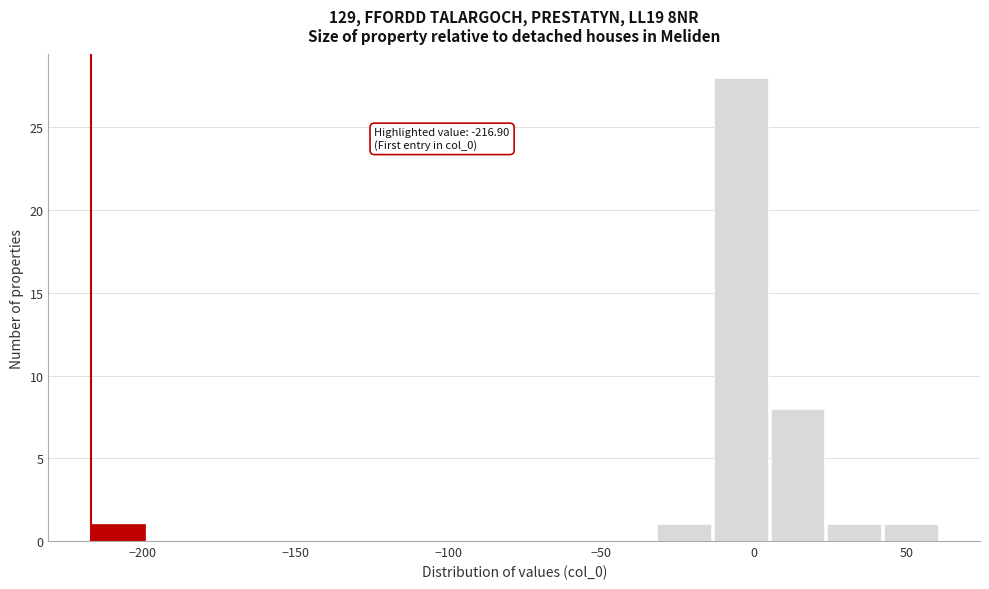

Read against the x-axis, roughly where is the centre of the tallest bar?

-5